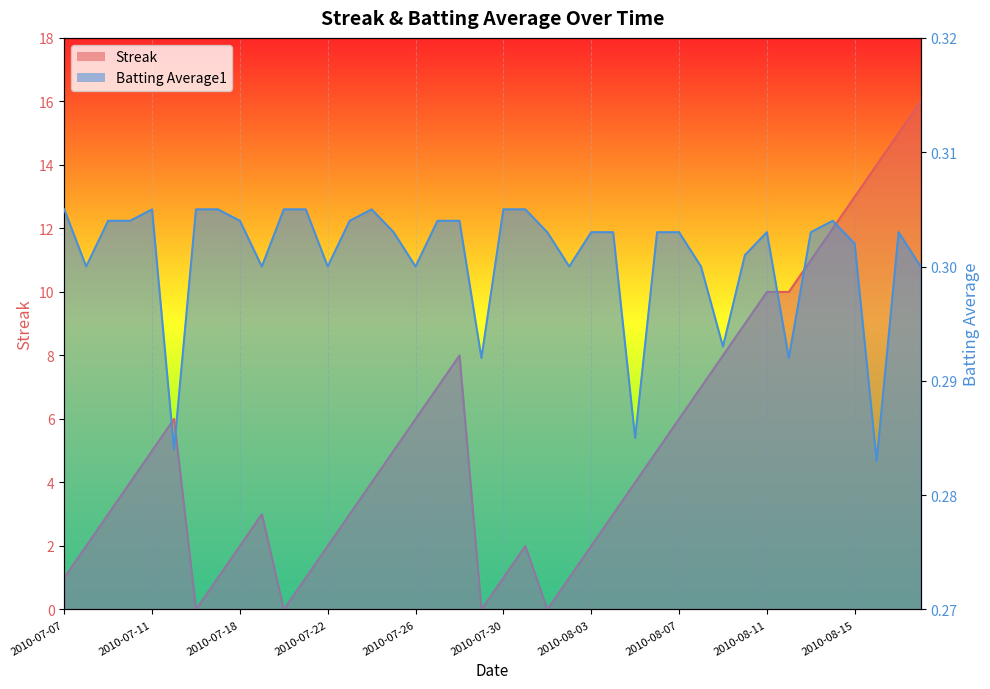

True or false: Streak has more than 2 interior local peaks.

True